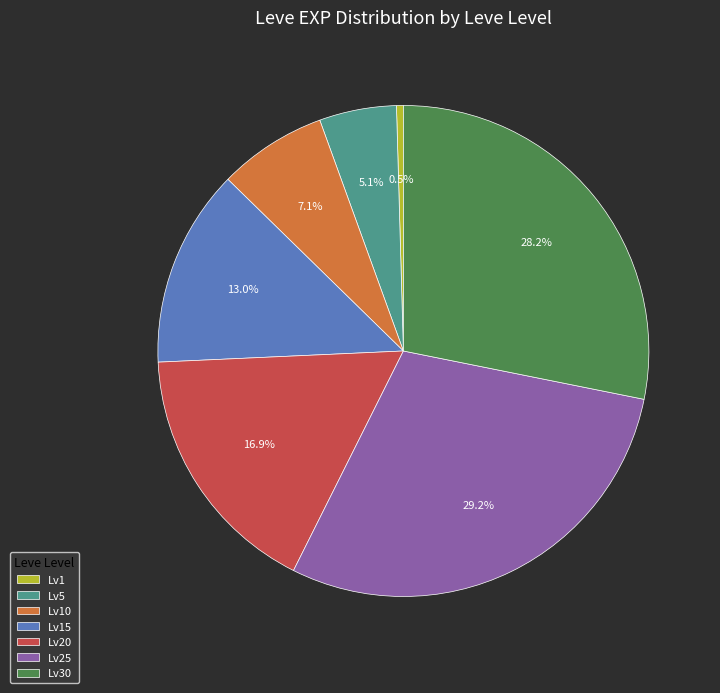

What is the largest slice in the pie chart?

Lv25